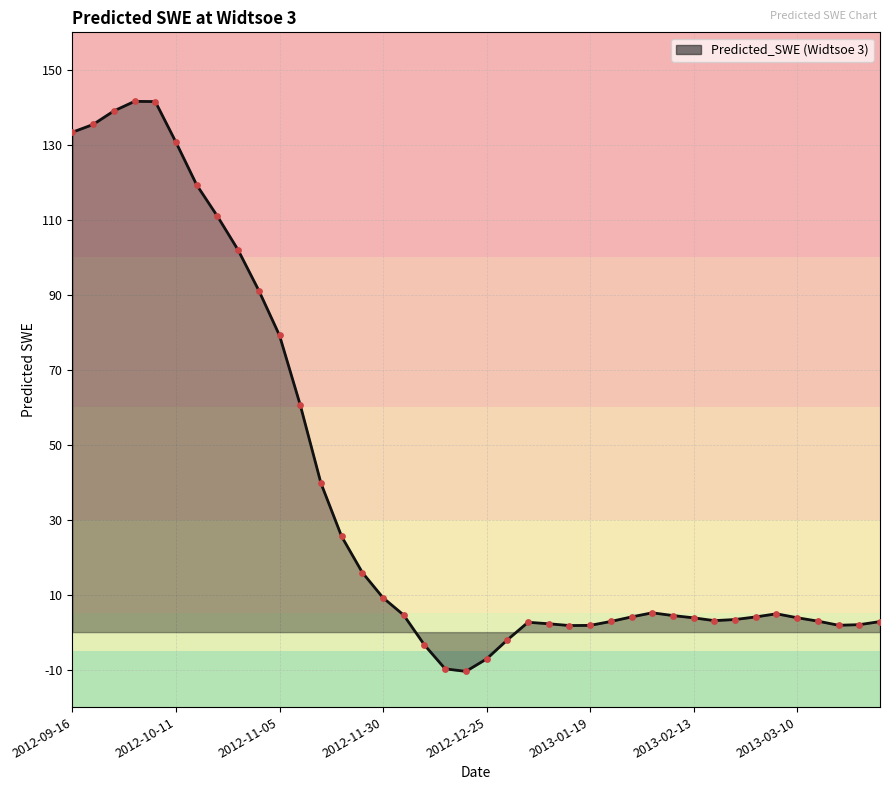

What is the maximum value shown in the chart?

141.6